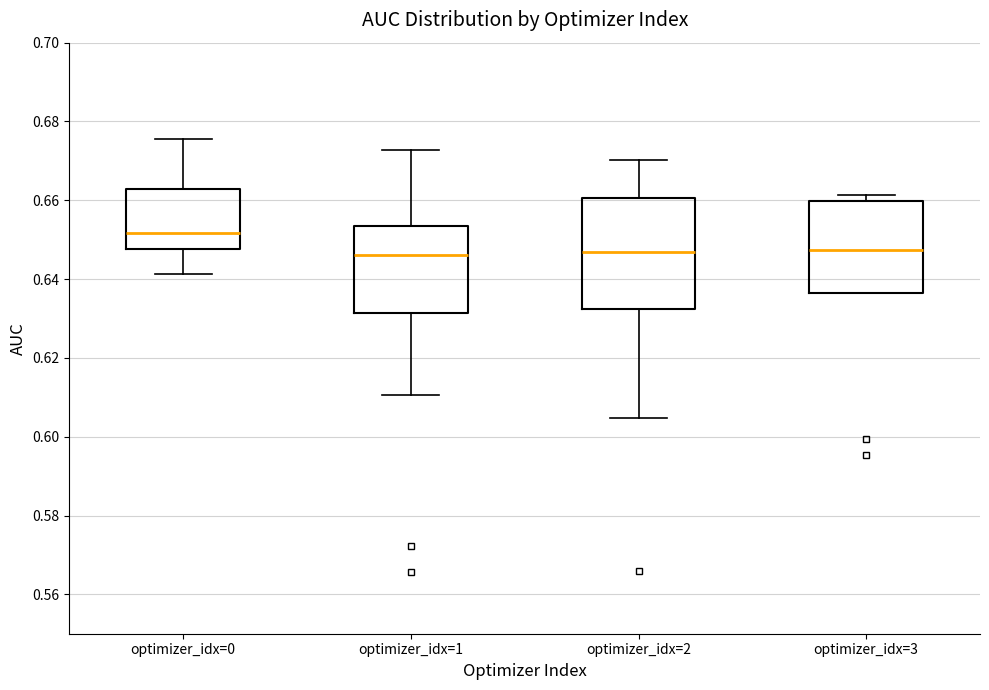

Which box is the tallest, from its lower edge to its upper edge?

optimizer_idx=2